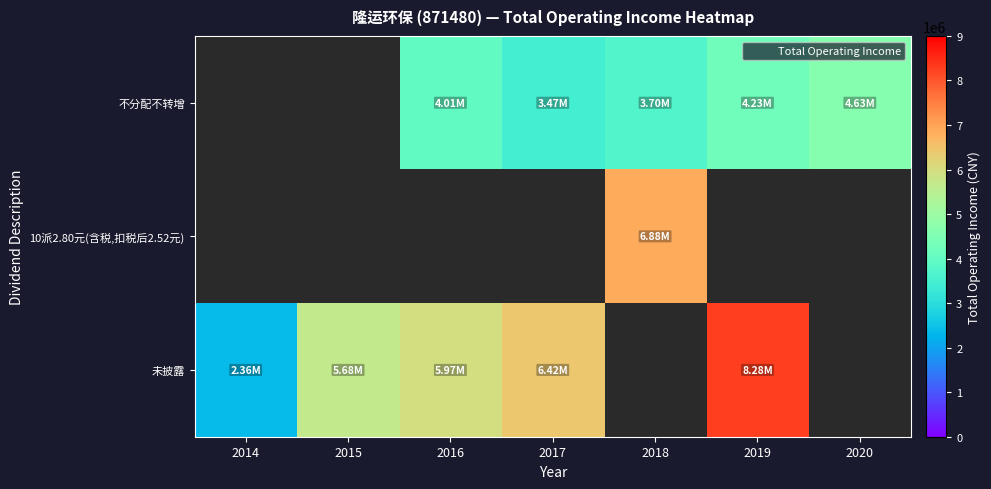

Is the value of 10派2.80元(含税,扣税后2.52元) at 2015 greater than the value of 未披露 at 2014?

No